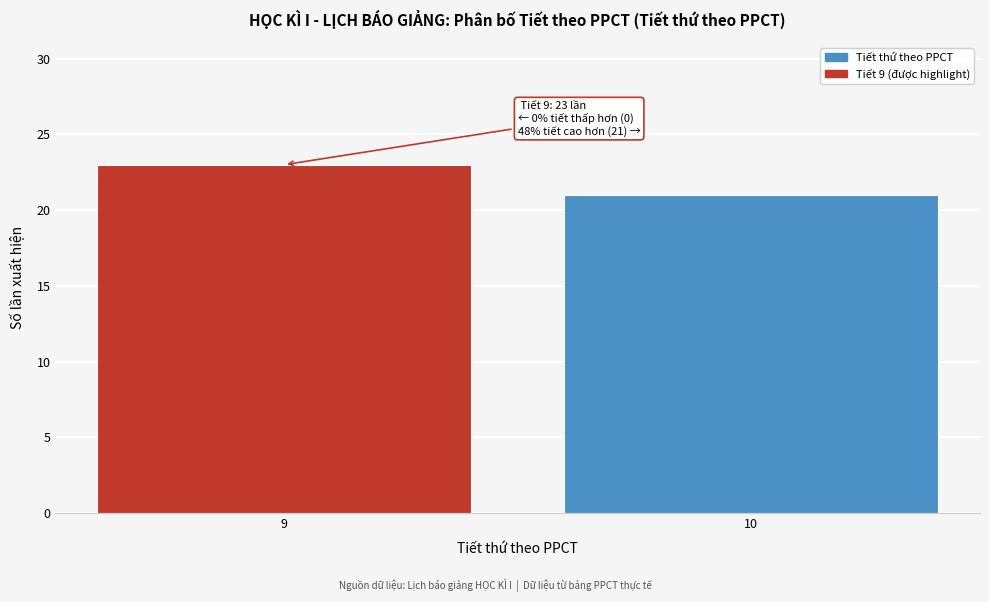

Reading left to right, extract all data points from this chart.

9=23	10=21